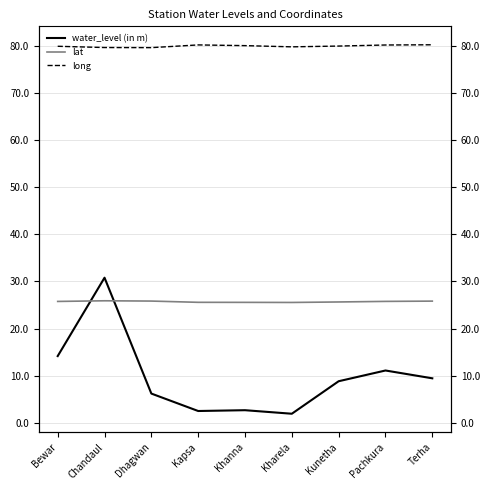

How many lines are shown in the chart?

3